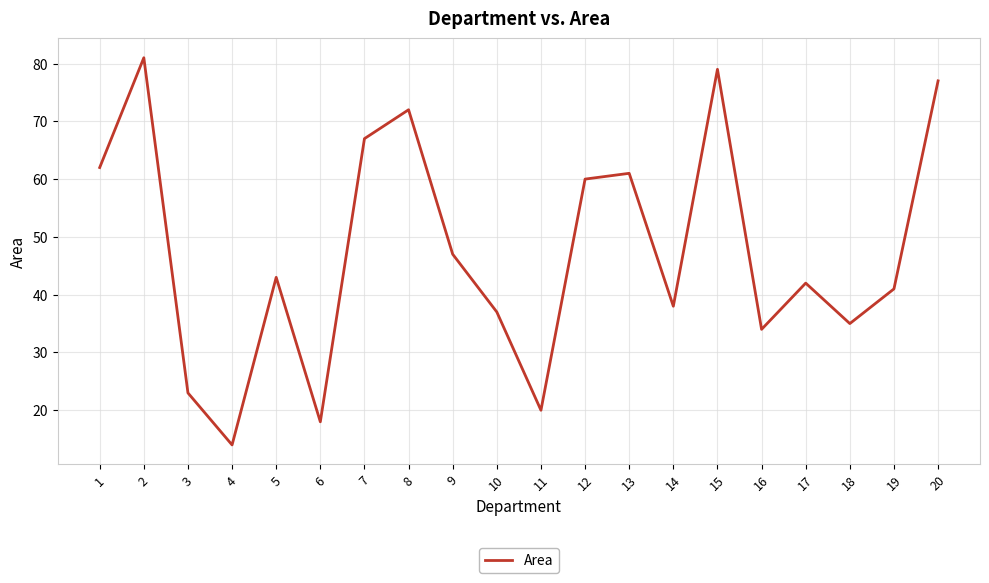

At which category does the data reach its first local valley?

4